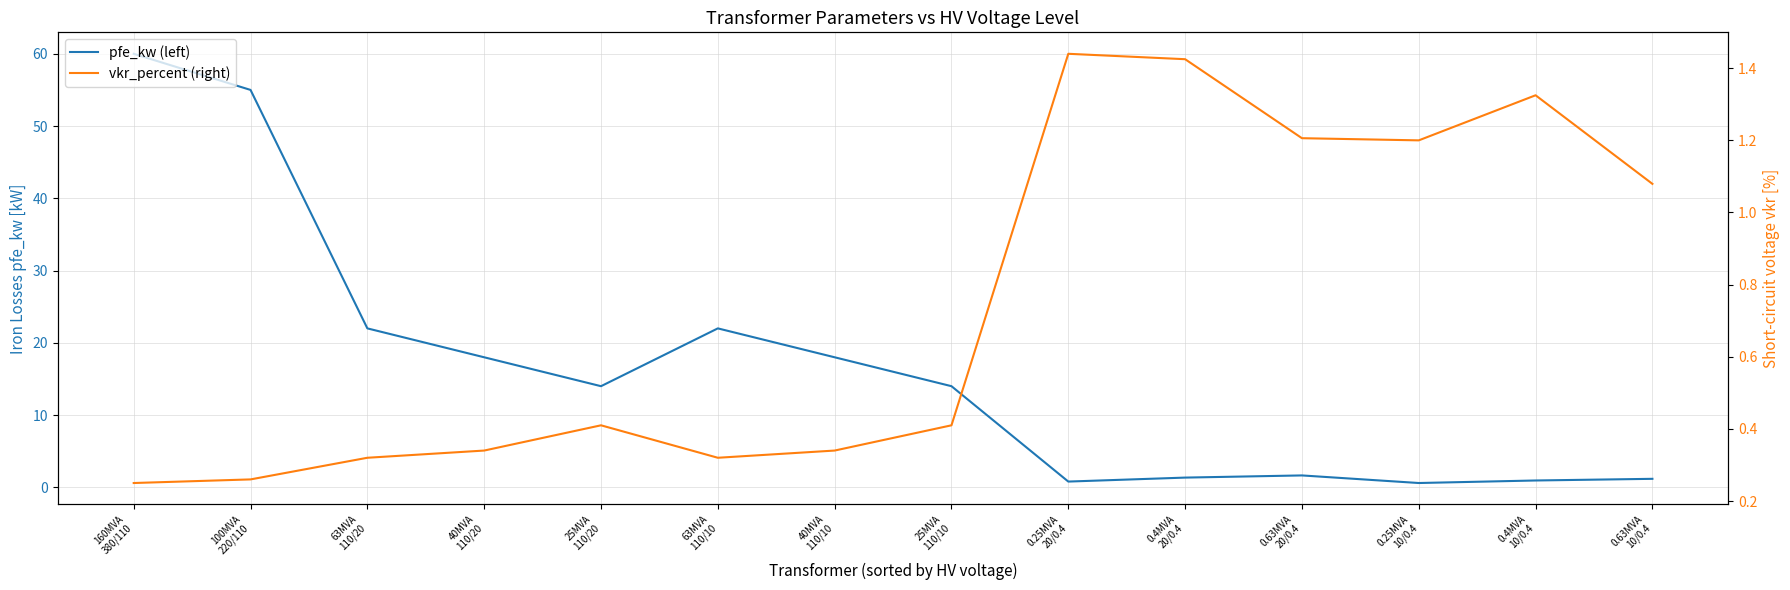

How many interior local valleys does the pfe_kw (left) series have?

3